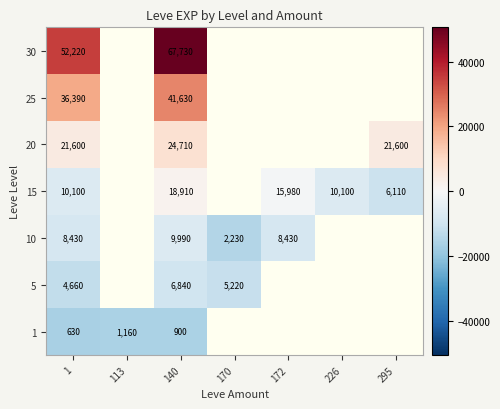

At which category does the chart reach its minimum across all series?

1